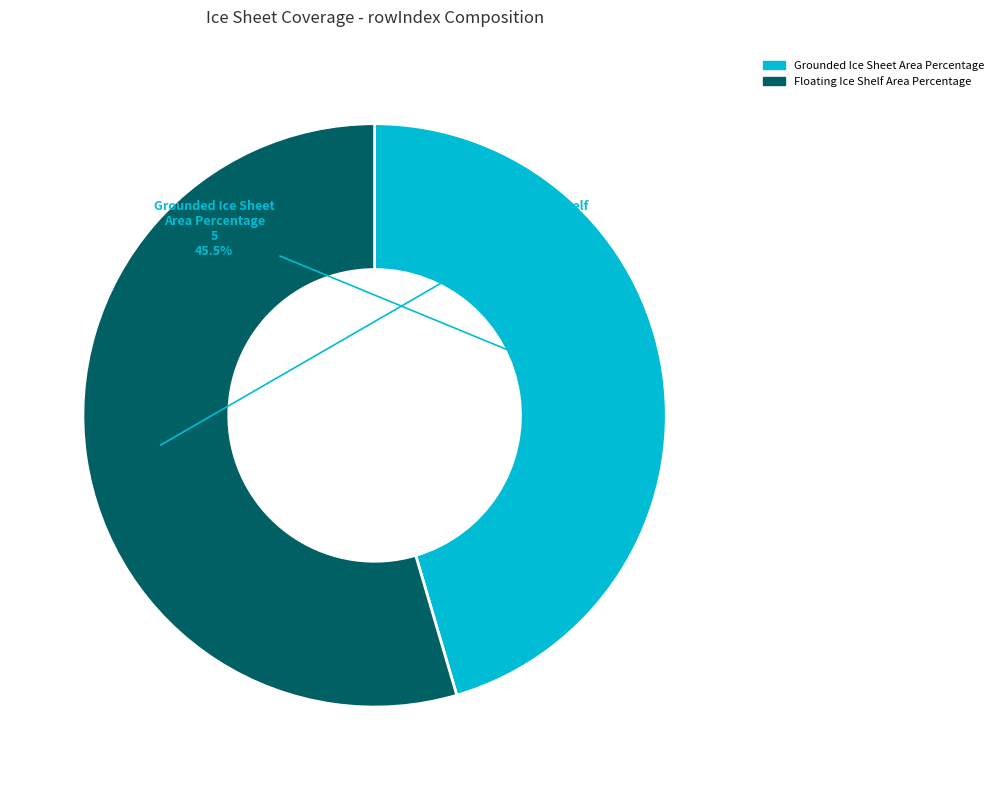

Do Floating Ice Shelf Area Percentage and Grounded Ice Sheet Area Percentage together represent more than half of the pie?

Yes